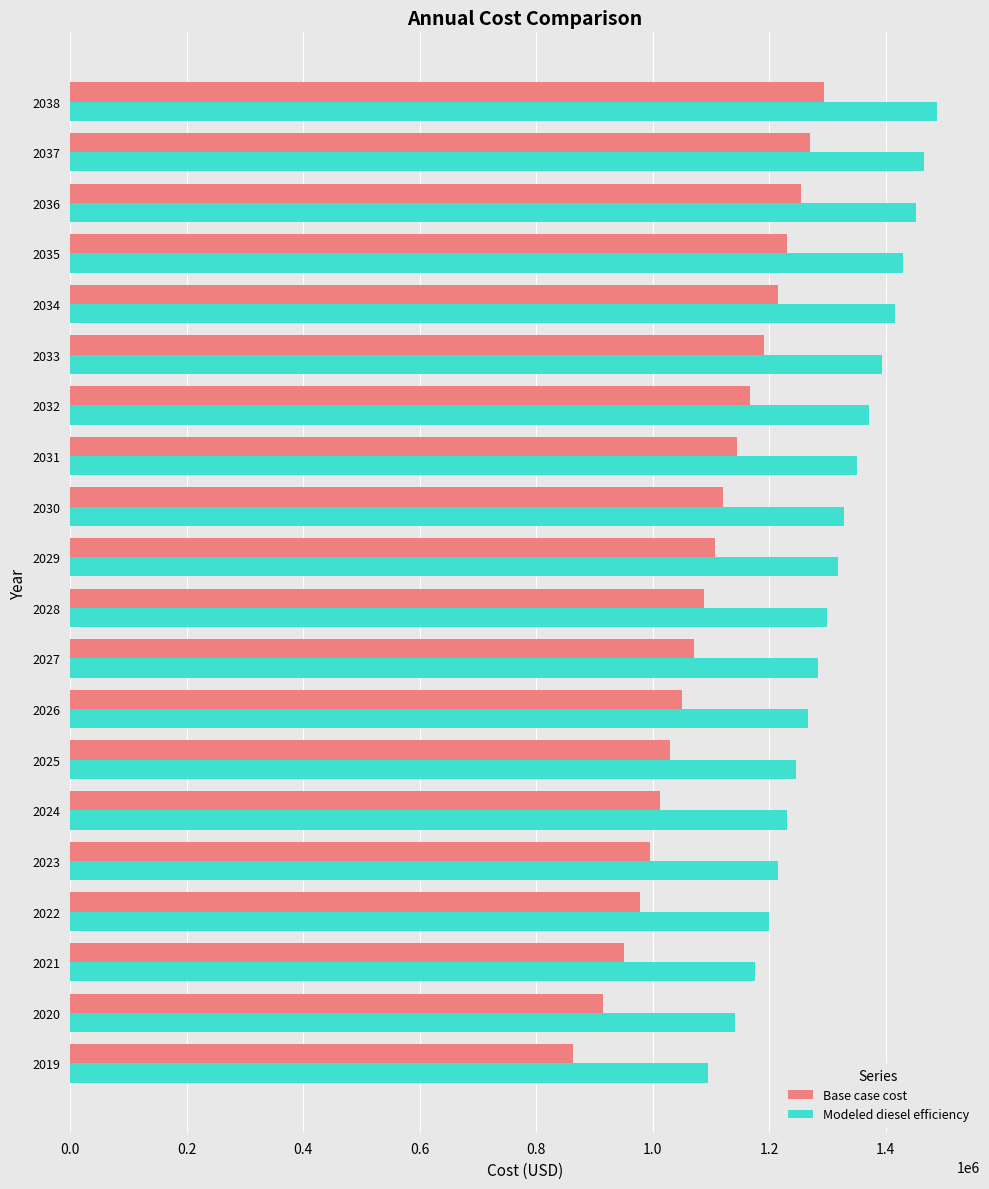

What are all the series names shown in the legend?

Base case cost, Modeled diesel efficiency